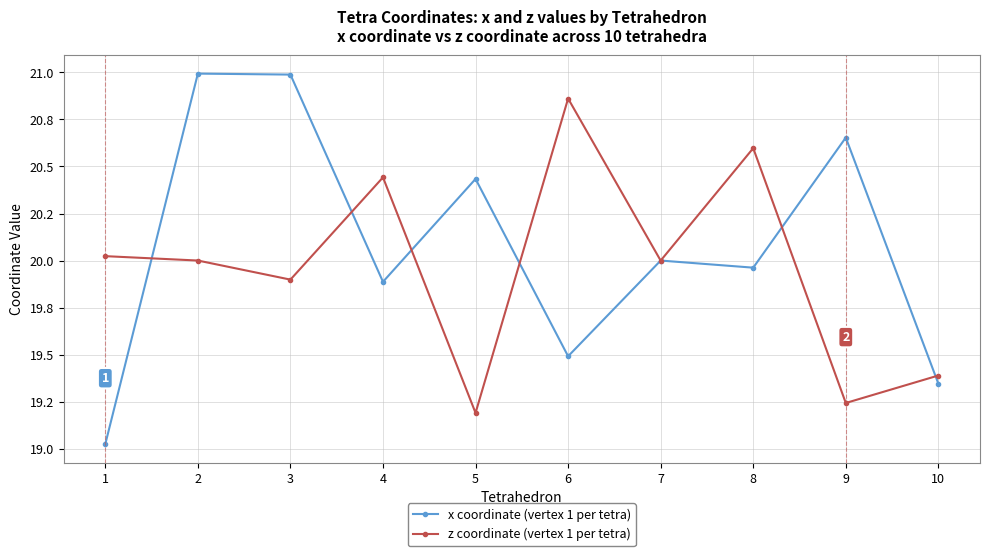

The value of z coordinate (vertex 1 per tetra) at 10 is 19.4. True or false?

True